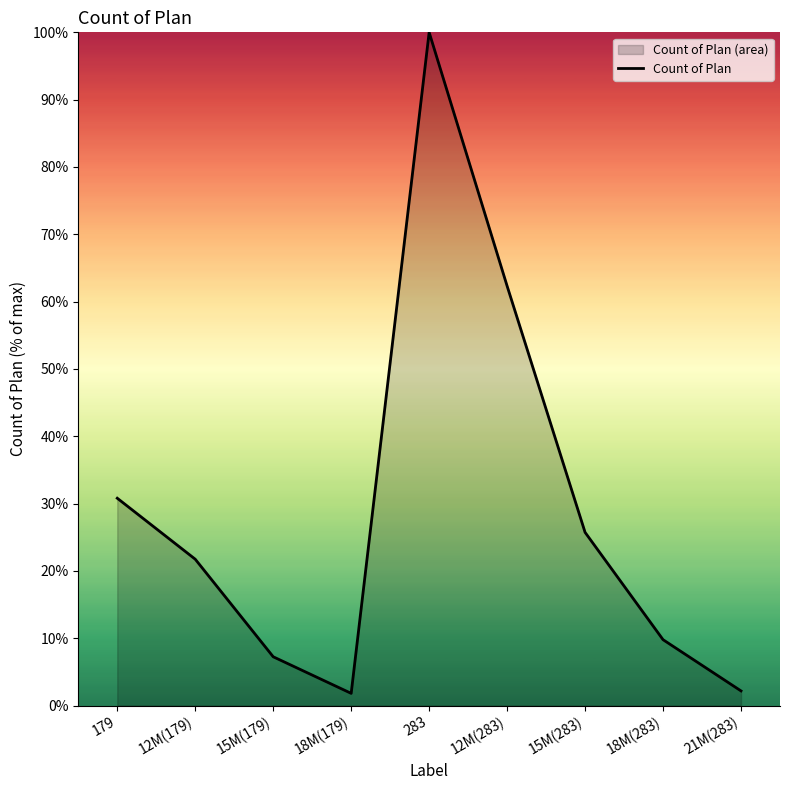

At which category does the chart reach its minimum across all series?

18M(179)